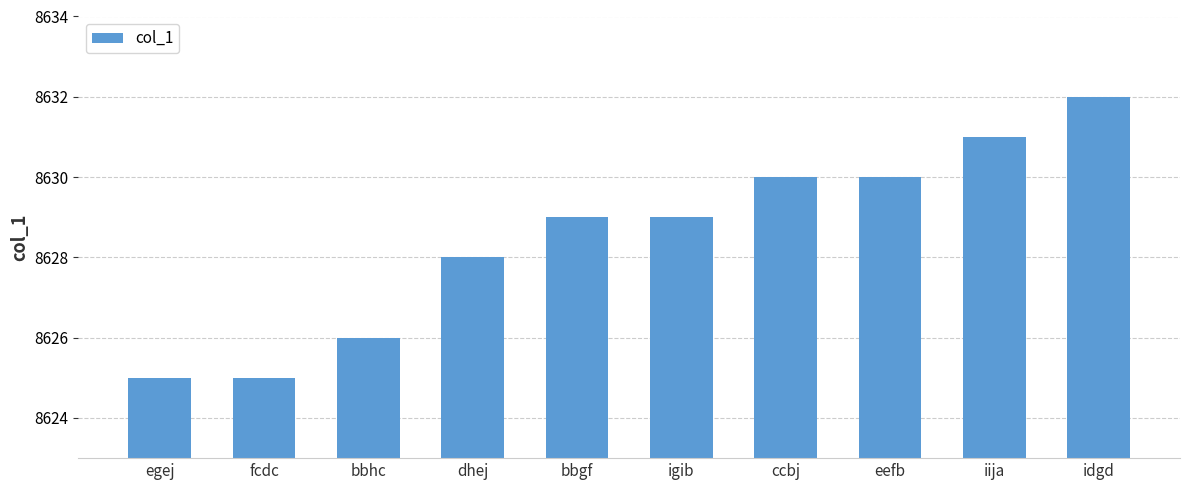

Approximately how many times larger is the value at ccbj compared to eefb?

1.0